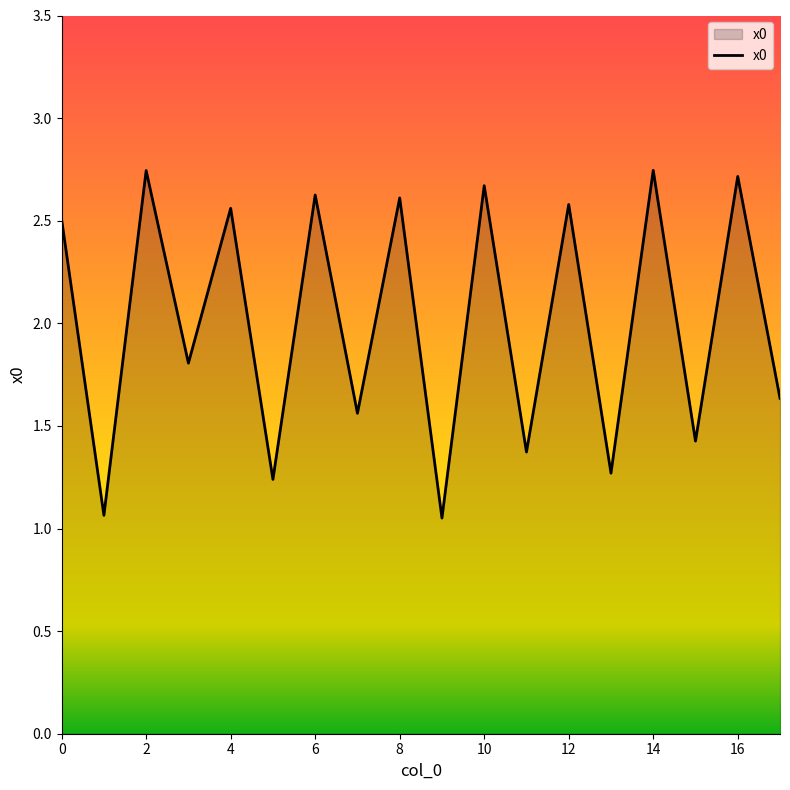

What is the difference between the maximum and minimum values?

1.7